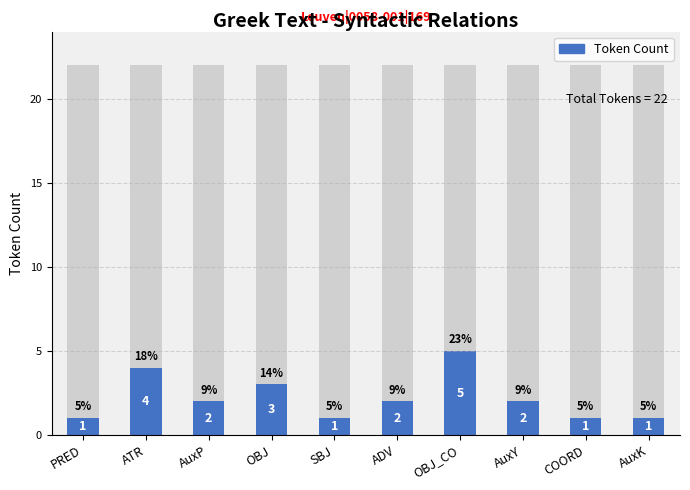

Is it true that the value at AuxY is 2?

True